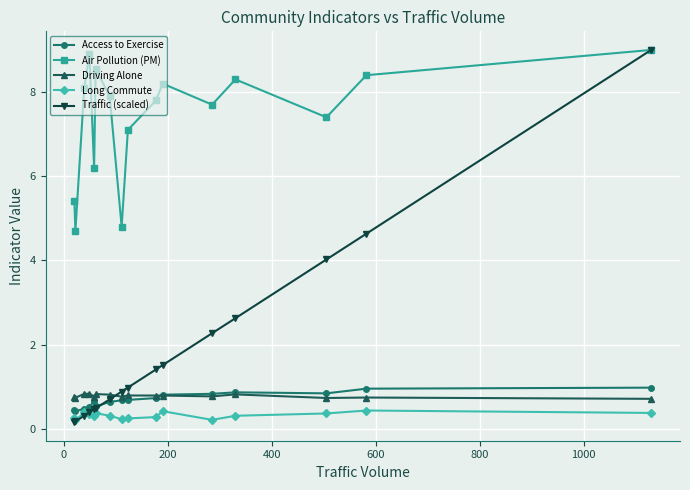

What is the value of the Traffic (scaled) point at the 1st from the left?

0.2